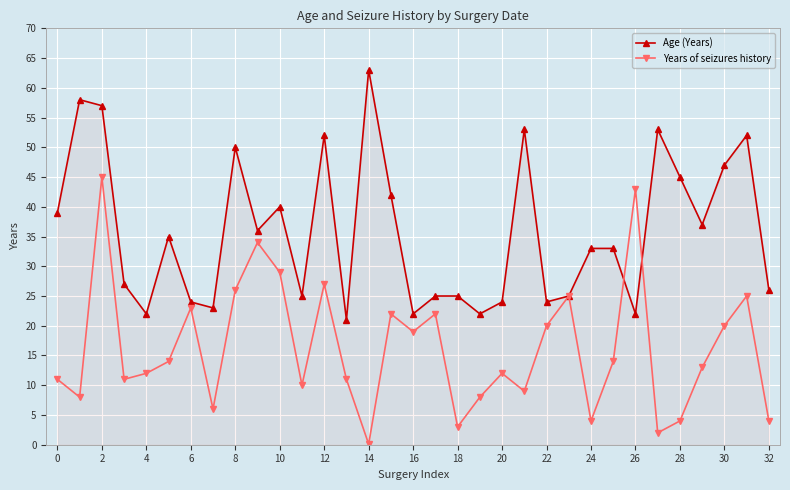

What are all the series names shown in the legend?

Age (Years), Years of seizures history